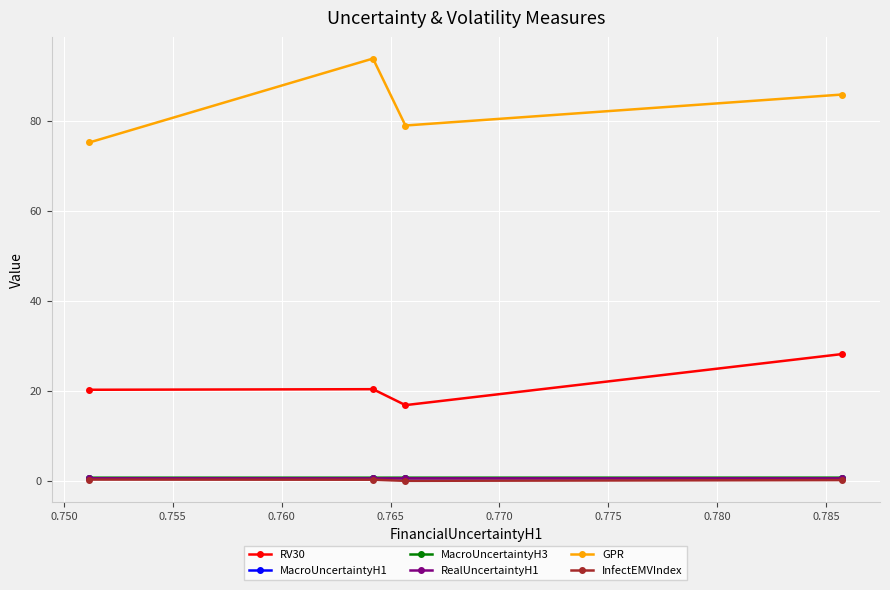

Which series has the widest spread of values?

GPR